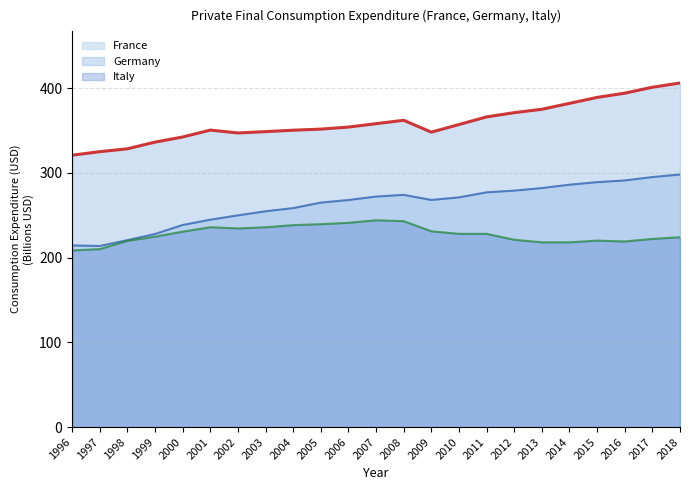

Which has a higher value, 1999 or 2016?

2016